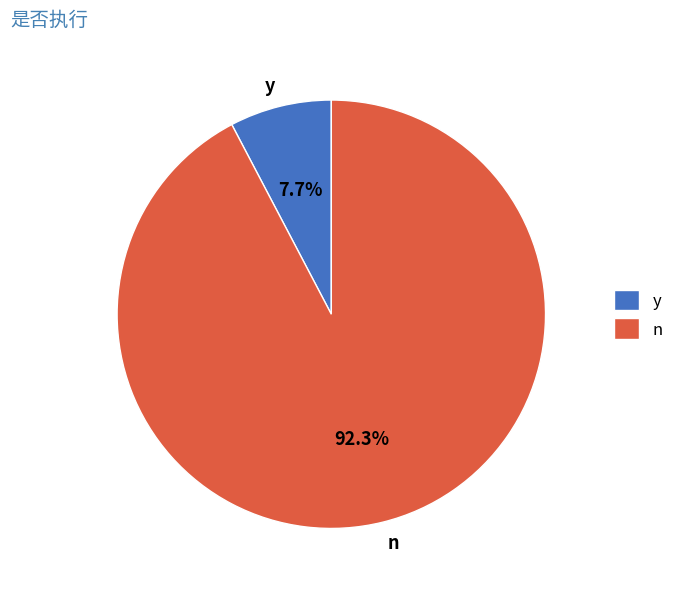

The y slice represents 14% of the pie. True or false?

False